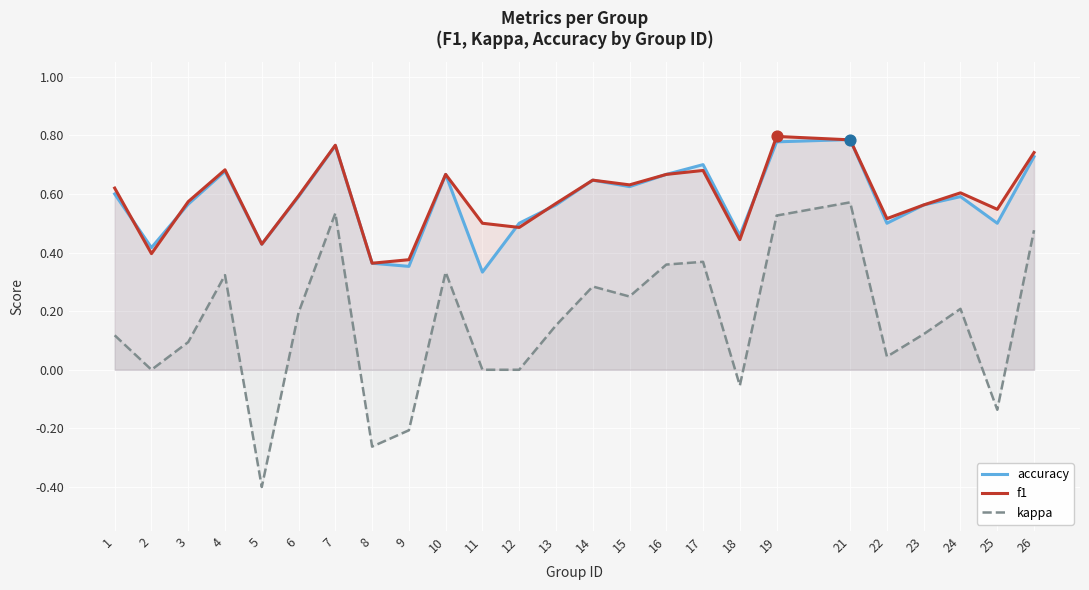

At which category is the sum across all series the highest?

21